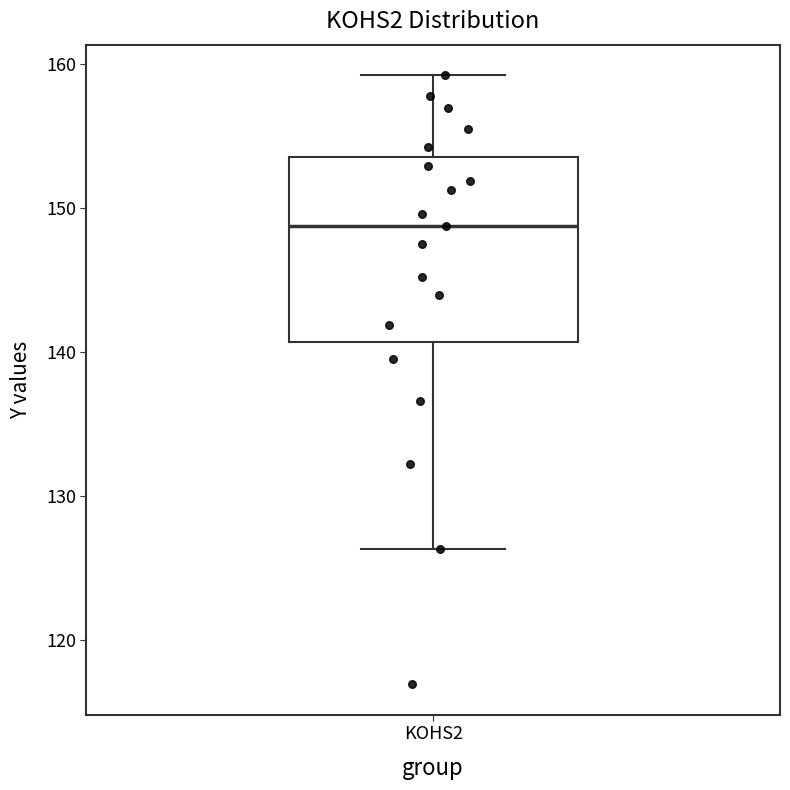

Read this box plot against the y-axis: the position of the median line, the range covered by the box, and the ends of both whiskers. The values are not printed on the chart, so give them approximately, as read against the axis.

median 149, box 141 to 154, whiskers 126 to 159